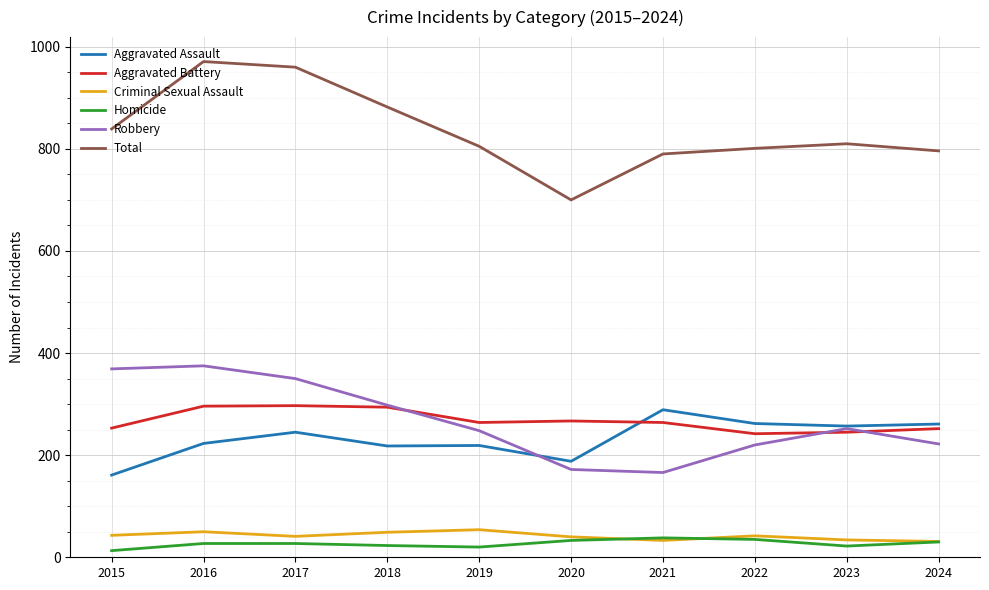

What is the difference between the second highest and second lowest values in the Total series?

170